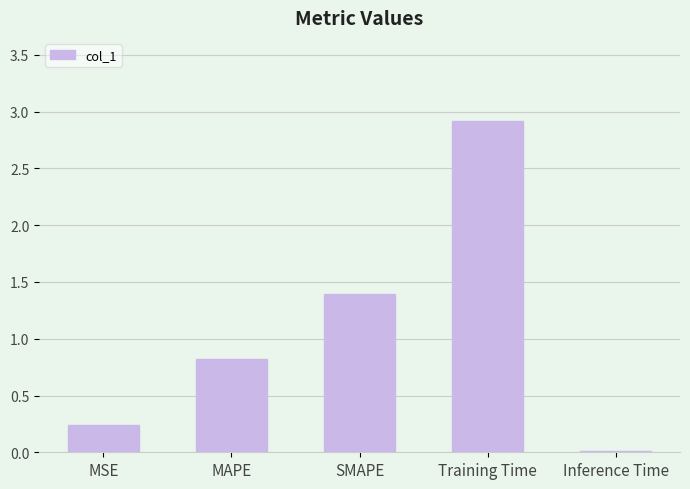

Which has a higher value, Training Time or MSE?

Training Time